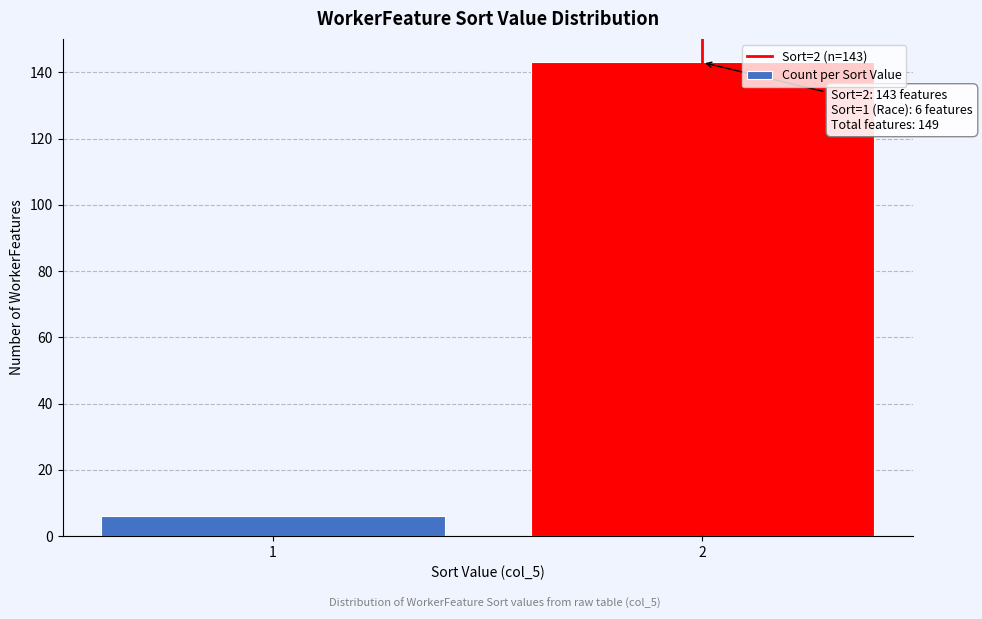

Reading right to left, transcribe all the data shown in this chart.

2=143	1=6